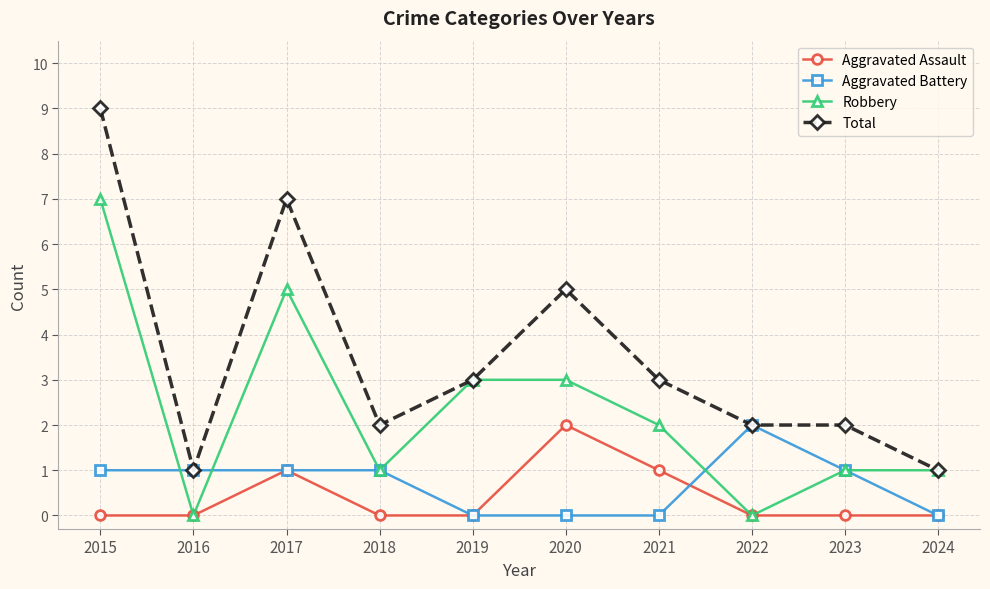

Reading right to left, list all the values displayed in this chart.

Aggravated Assault: 2024=0	2023=0	2022=0	2021=1	2020=2	2019=0	2018=0	2017=1	2016=0	2015=0
Aggravated Battery: 2024=0	2023=1	2022=2	2021=0	2020=0	2019=0	2018=1	2017=1	2016=1	2015=1
Robbery: 2024=1	2023=1	2022=0	2021=2	2020=3	2019=3	2018=1	2017=5	2016=0	2015=7
Total: 2024=1	2023=2	2022=2	2021=3	2020=5	2019=3	2018=2	2017=7	2016=1	2015=9